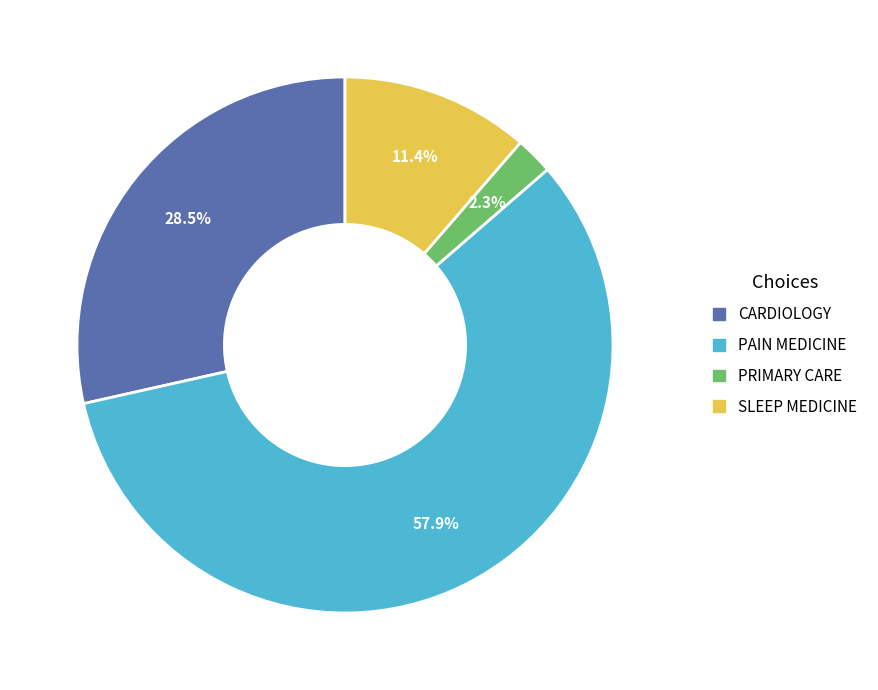

Does CARDIOLOGY account for over 50% of the chart?

No